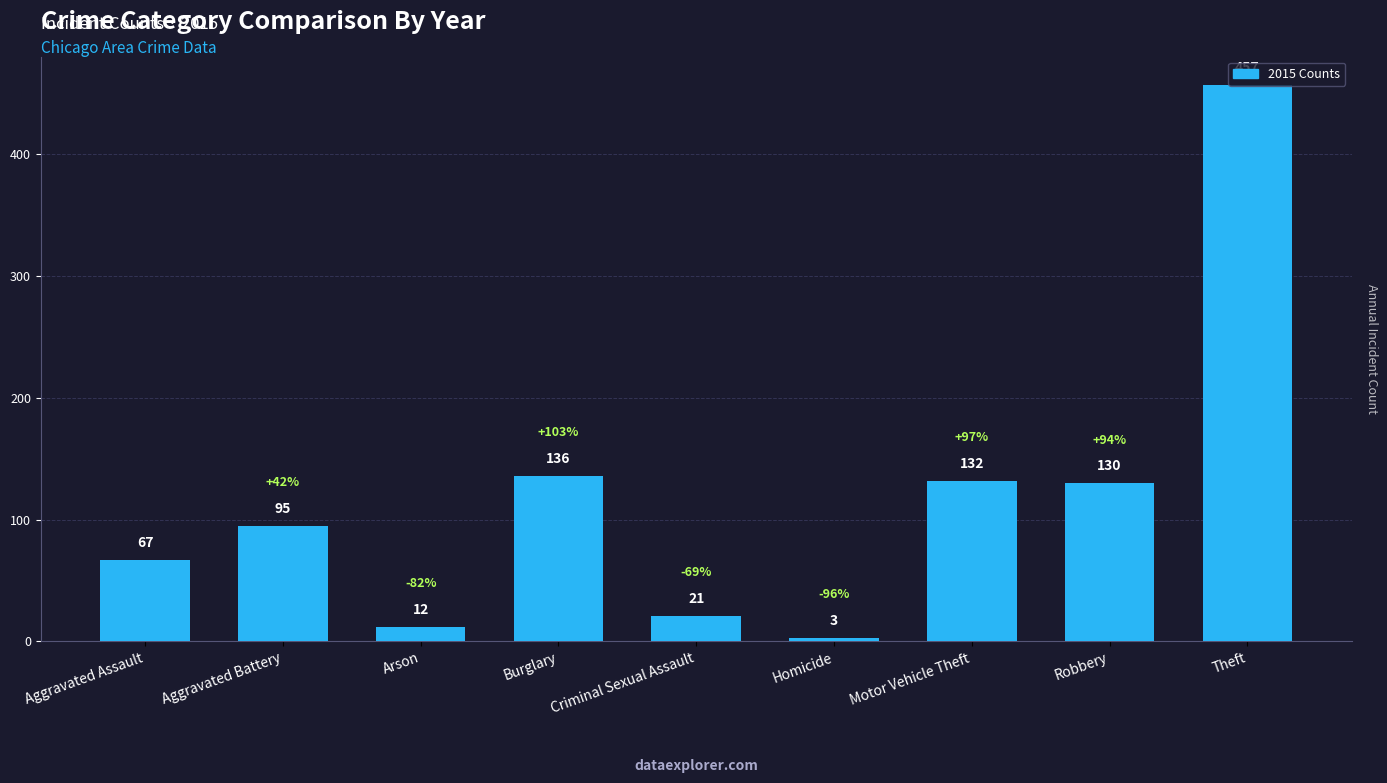

What is the label of the 2nd bar from the left?

Aggravated Battery